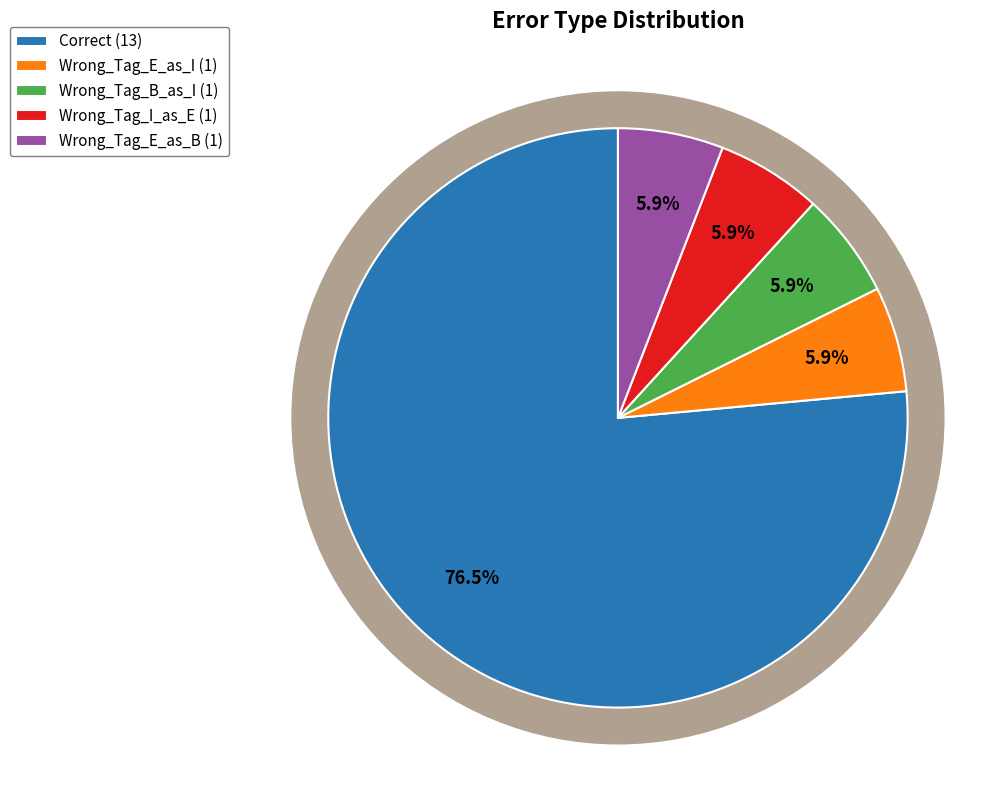

What is the total percentage of Correct and Wrong_Tag_E_as_B?

82.4%